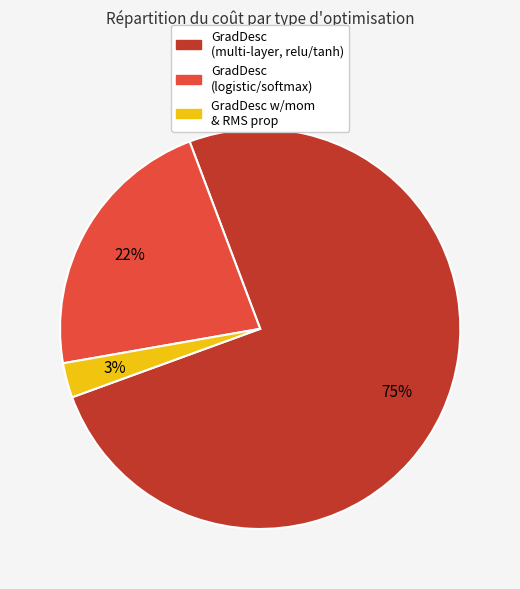

To the nearest percent, what is the difference between the largest and smallest slice percentages?

72%